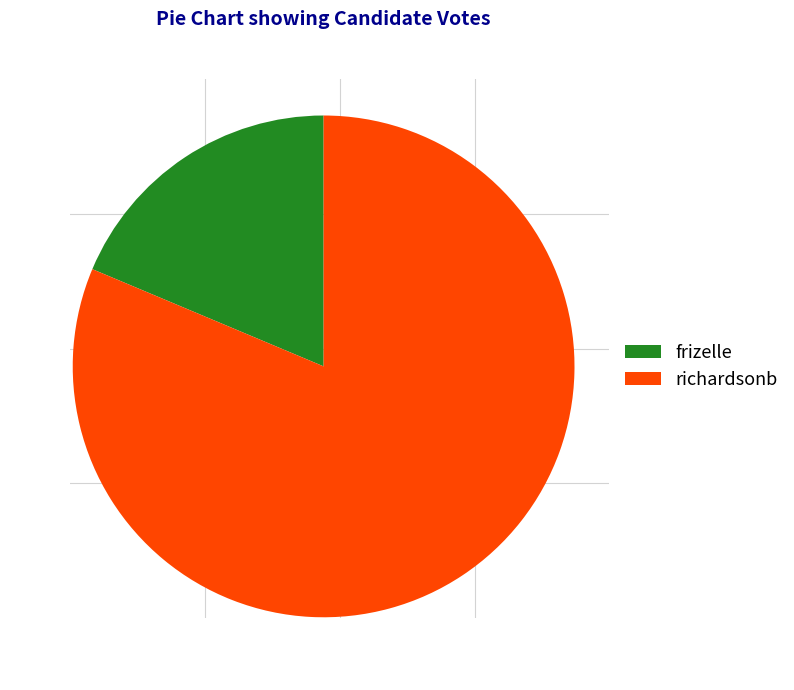

How many segments does this pie chart have?

2